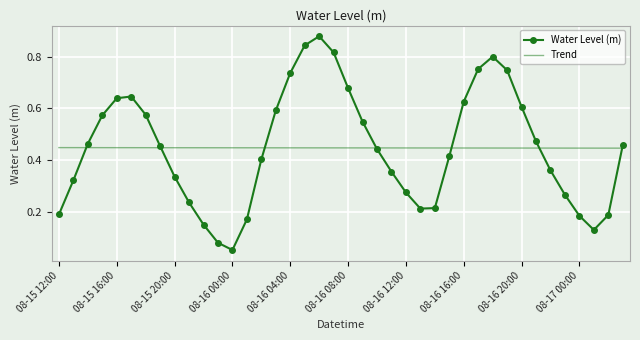

Which series has the widest spread of values?

Water Level (m)